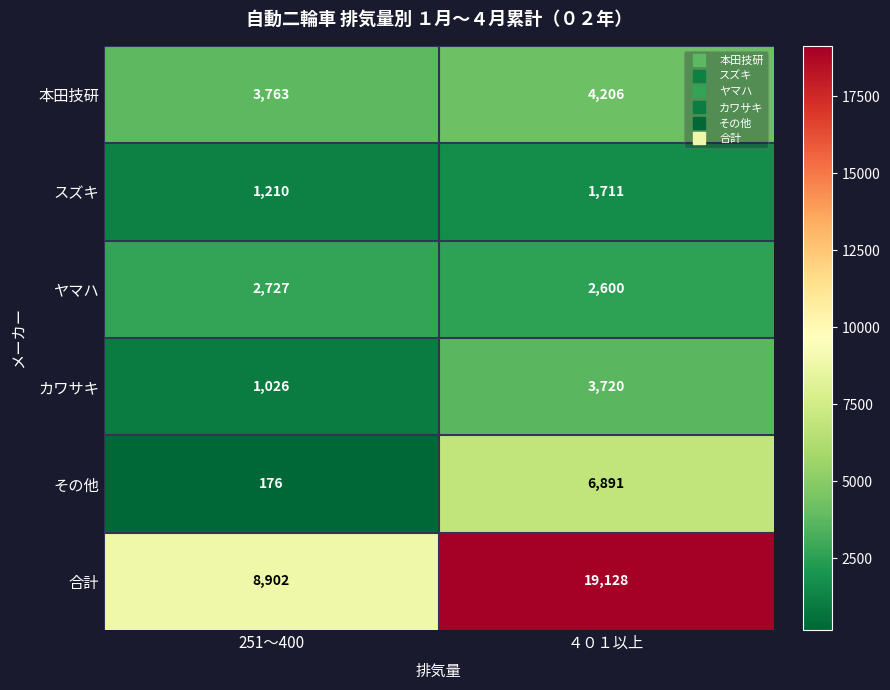

How many values in the 合計 series are below 19128?

1